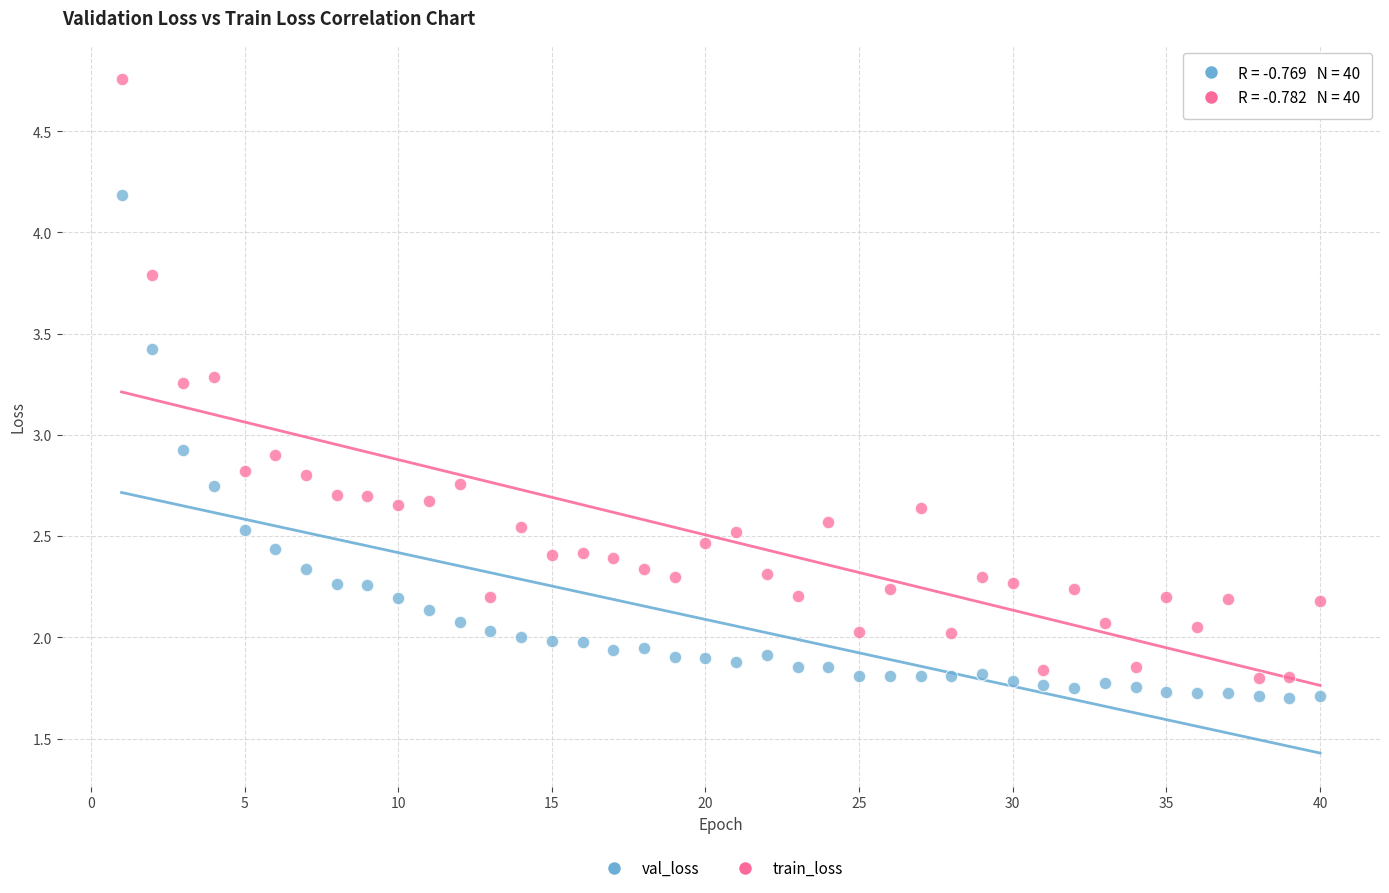

Which series has the widest spread of Y values?

train_loss